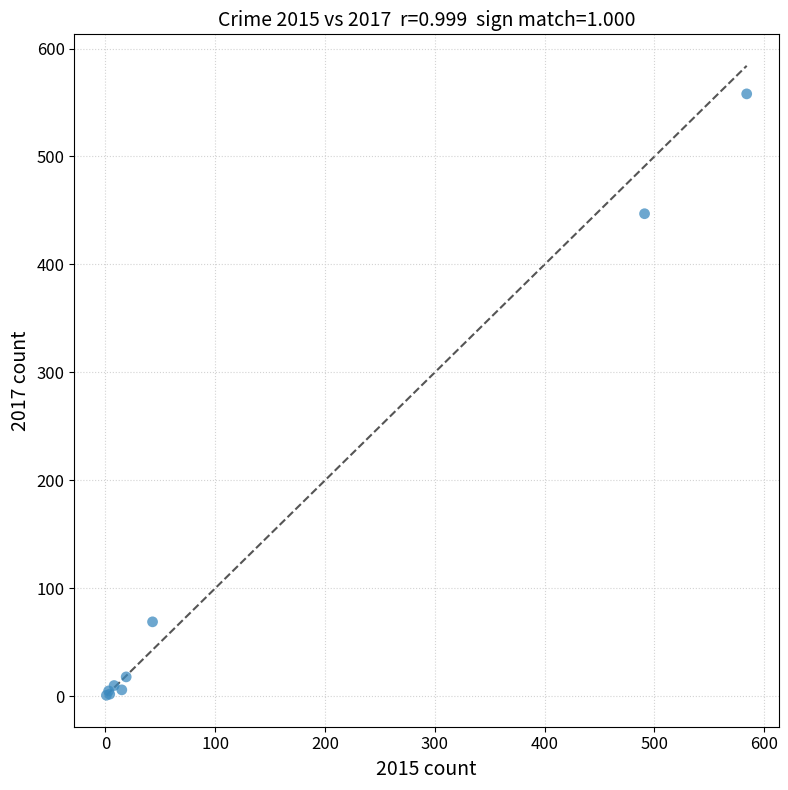

What Y value in the scatter plot is closest to 279?

447